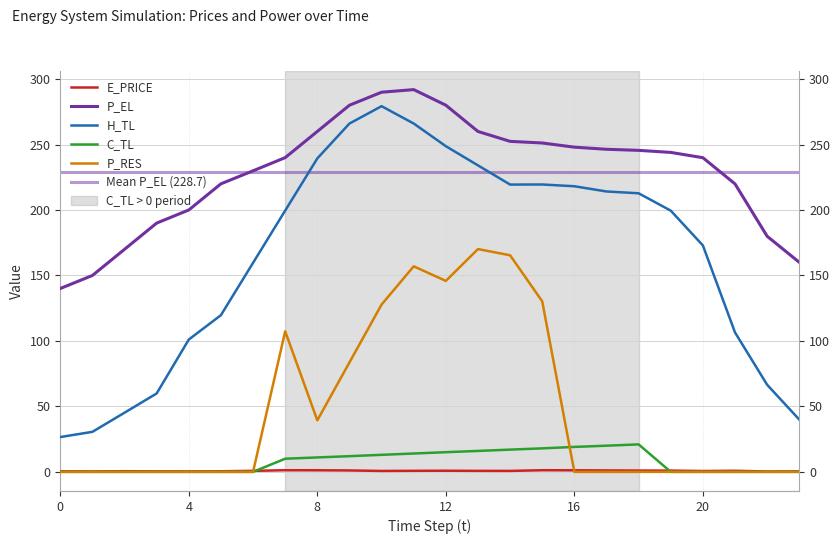

The C_TL series shows 14.0 at 11. True or false?

True